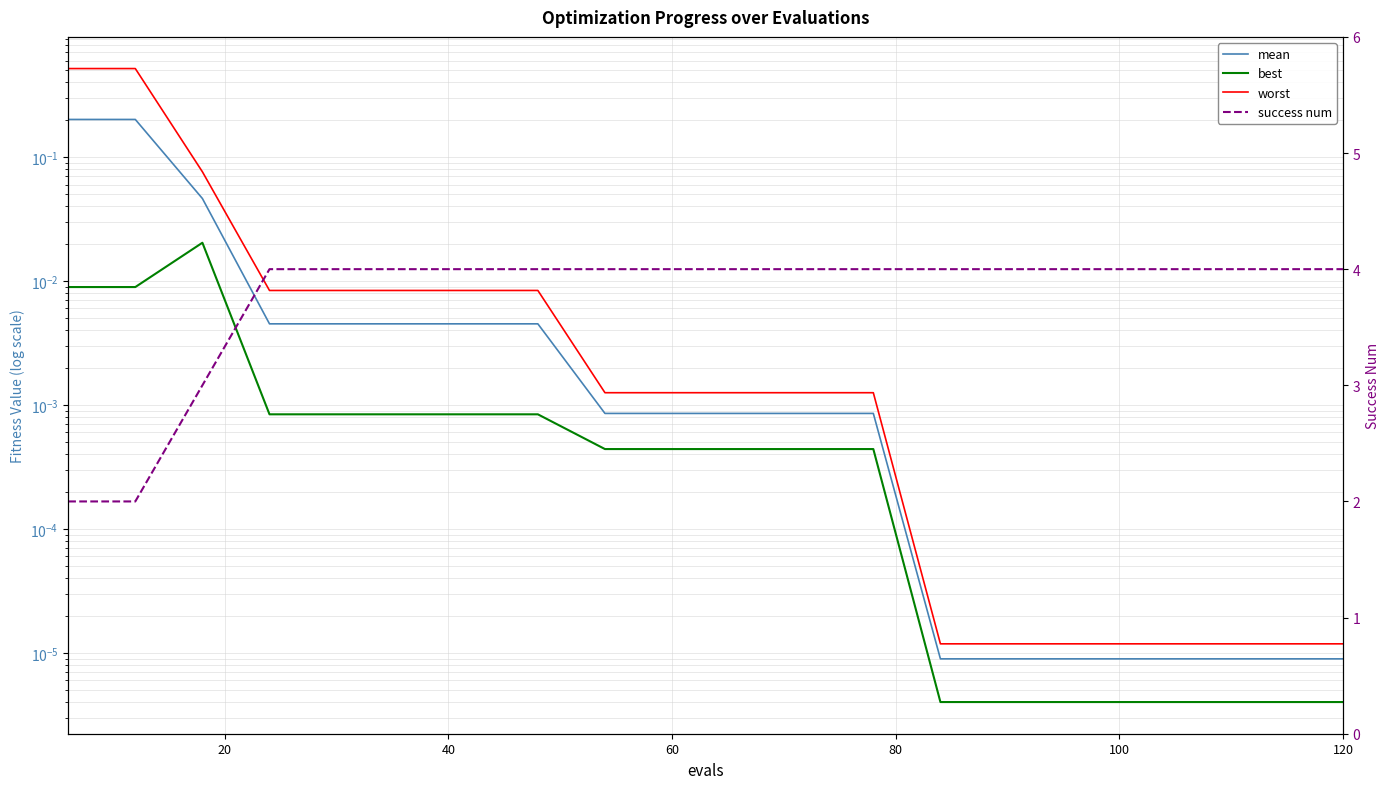

Which has a higher value, 100 or 9?

100